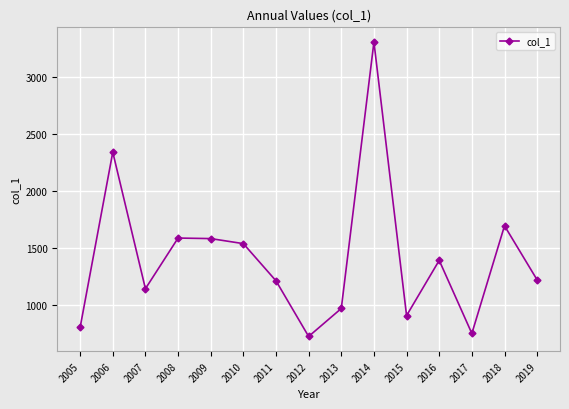

What is the value of the 7th point from the left?

1210.9